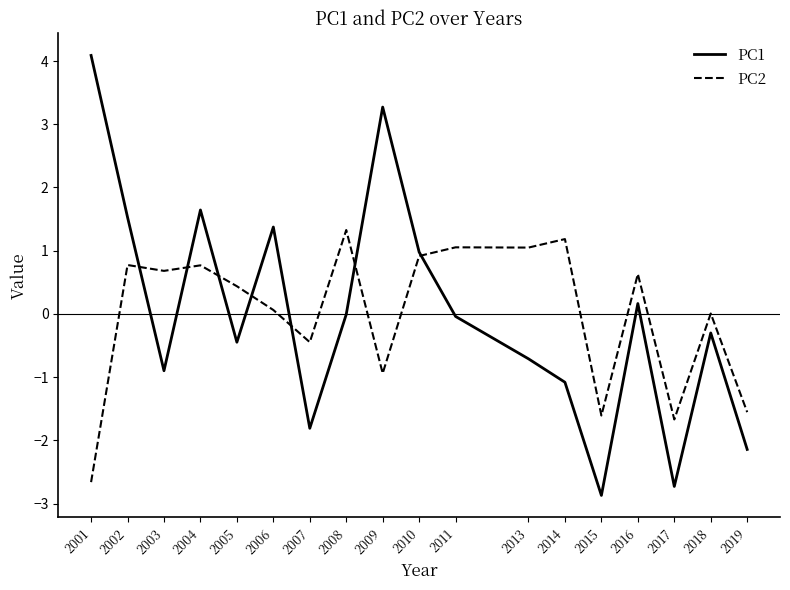

Which series has the largest range (max minus min)?

PC1